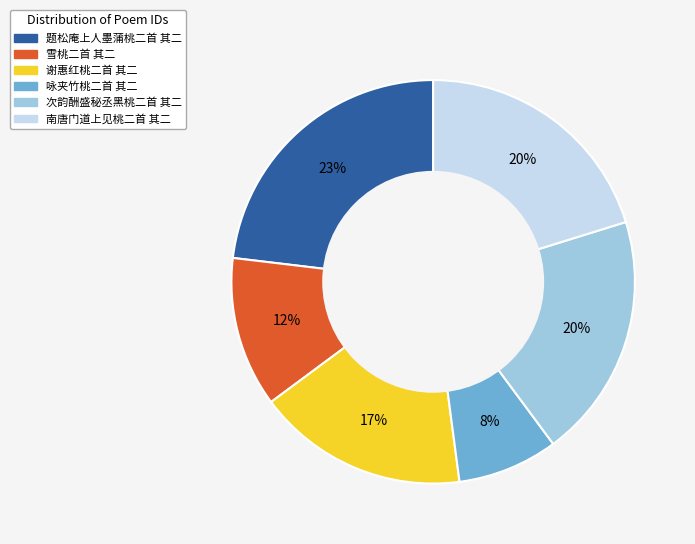

Is 次韵酬盛秘丞黑桃二首 其二 the majority of the pie?

No